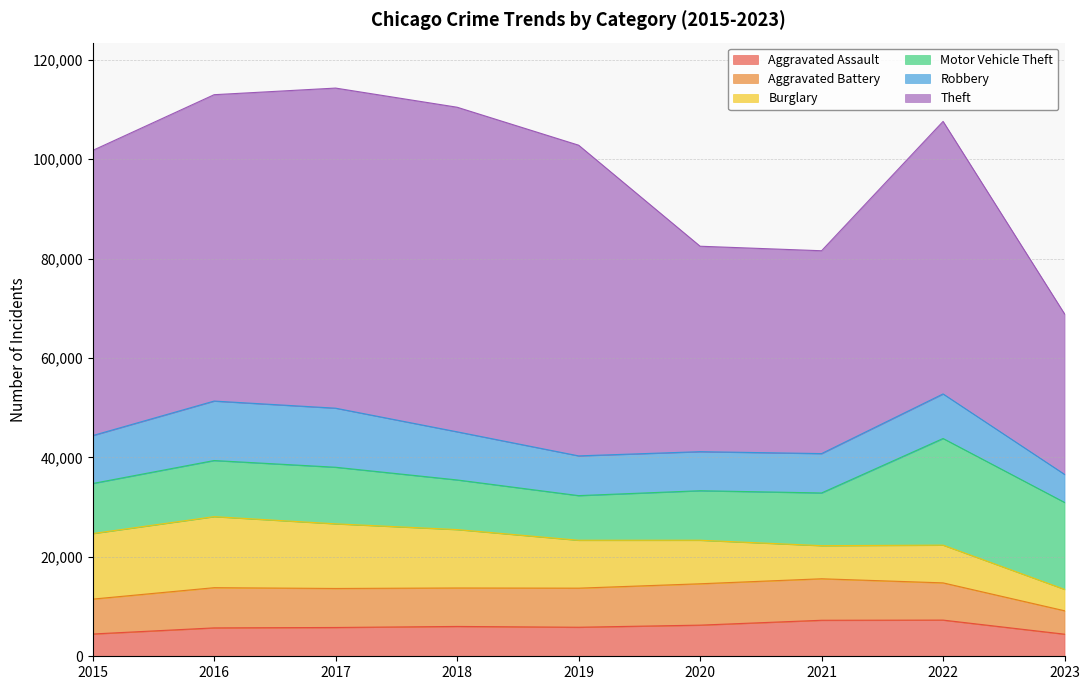

What is the value of the Robbery point at the 8th from the left?

8965